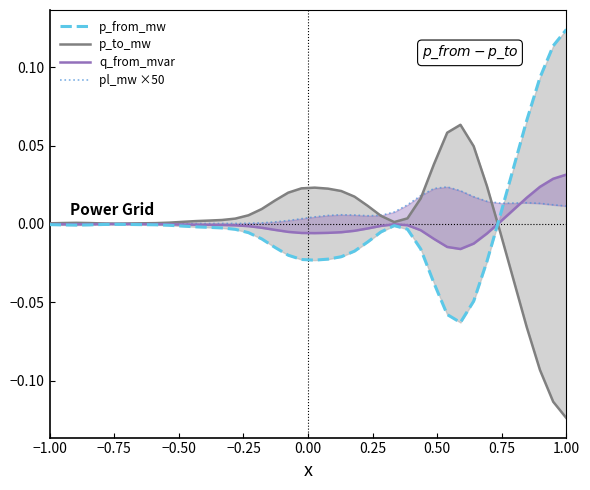

Which category has the highest value in the p_from_mw series?

1.00